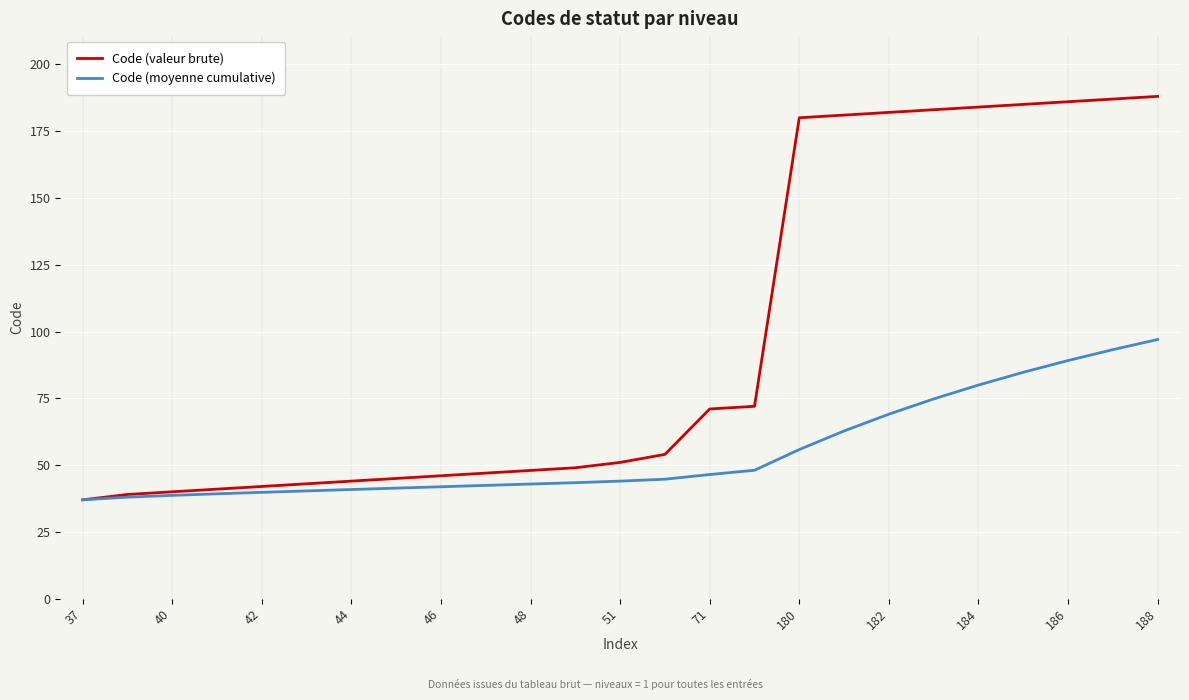

What are all the series names shown in the legend?

Code (valeur brute), Code (moyenne cumulative)